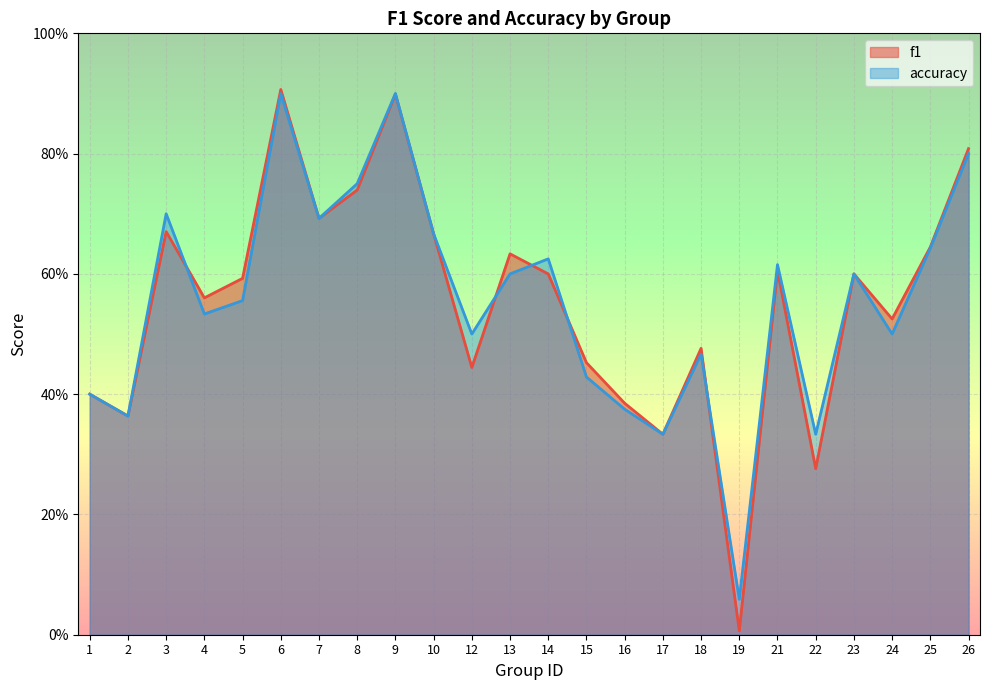

What is the maximum value shown in the chart?

0.9